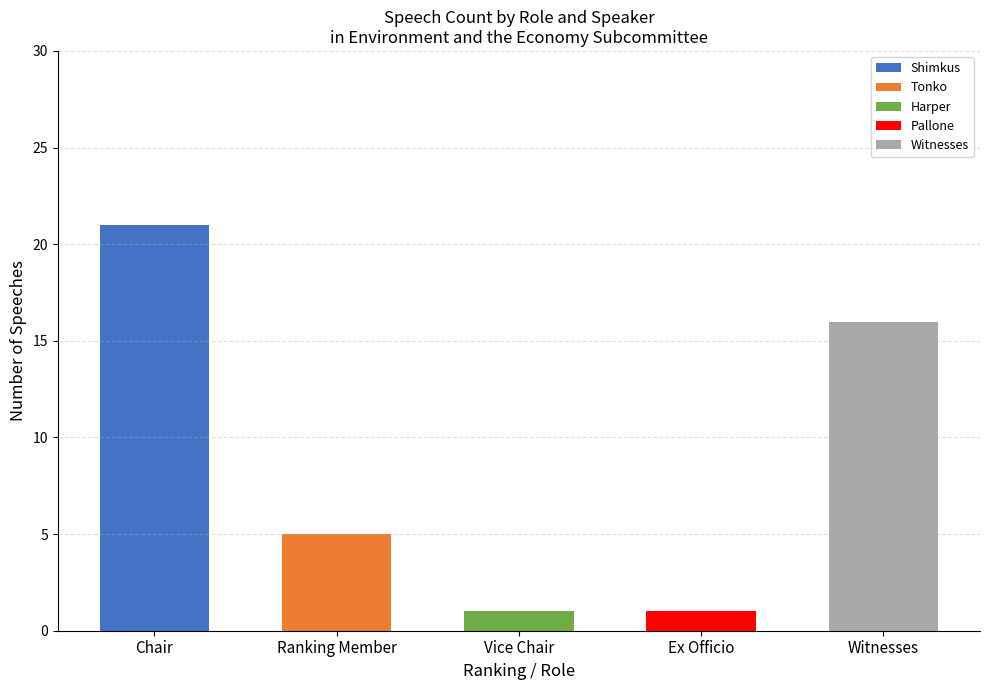

What is the total value across all series at Chair?

21